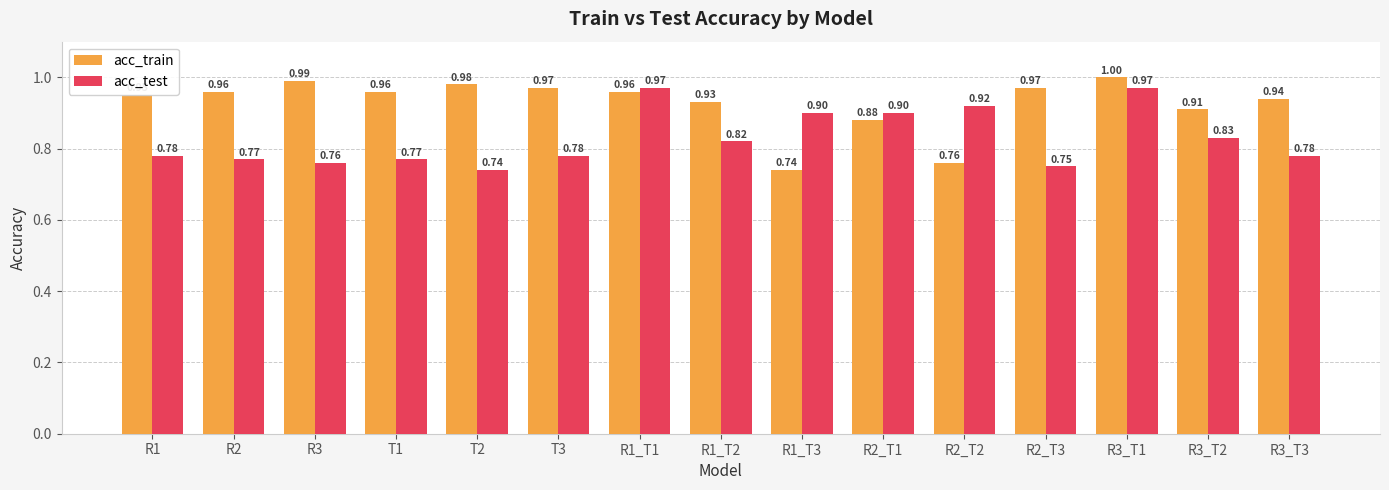

Between T1 and R3_T3, which series saw the biggest shift?

acc_train